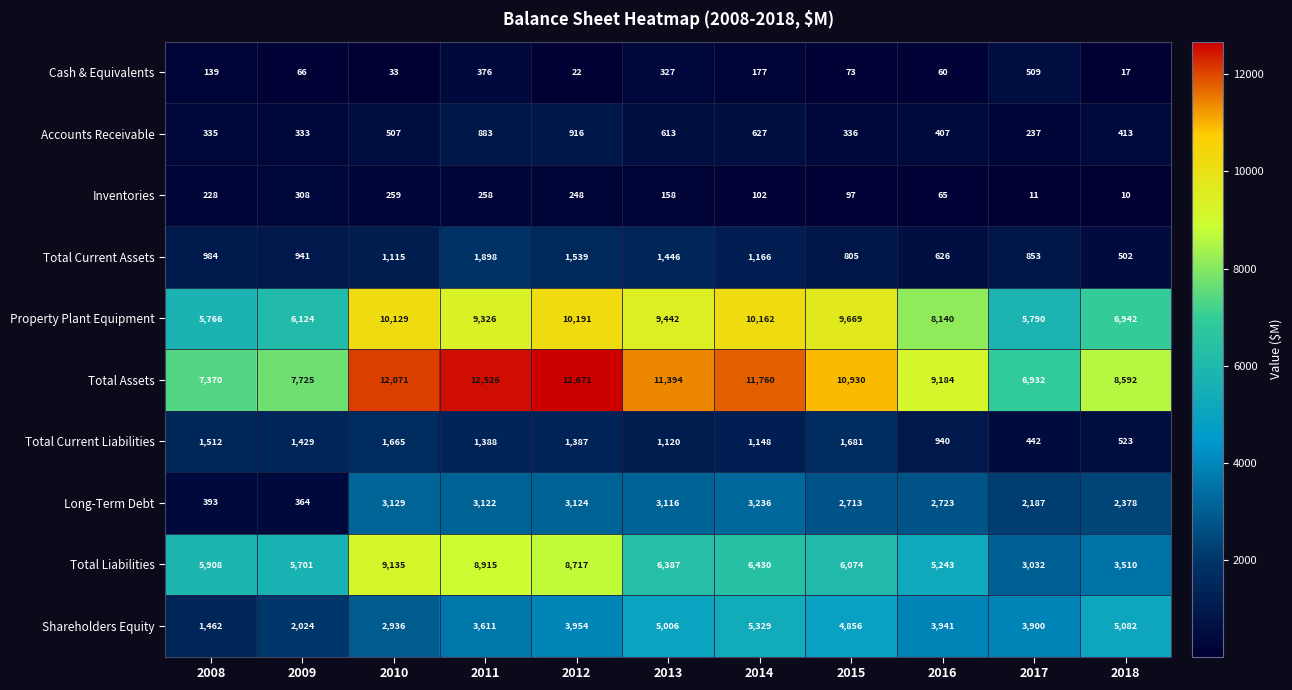

Count the number of categories in the chart.

11